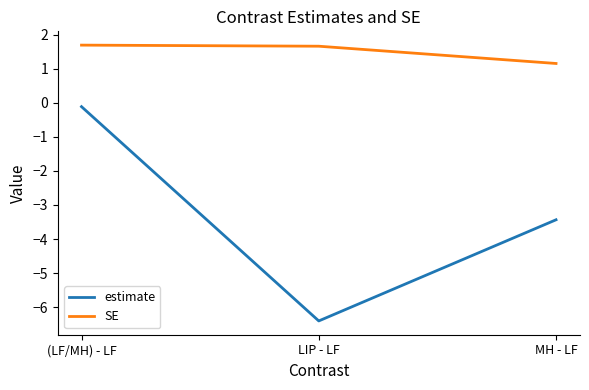

What is the sum of the estimate values at MH - LF and (LF/MH) - LF?

-3.6